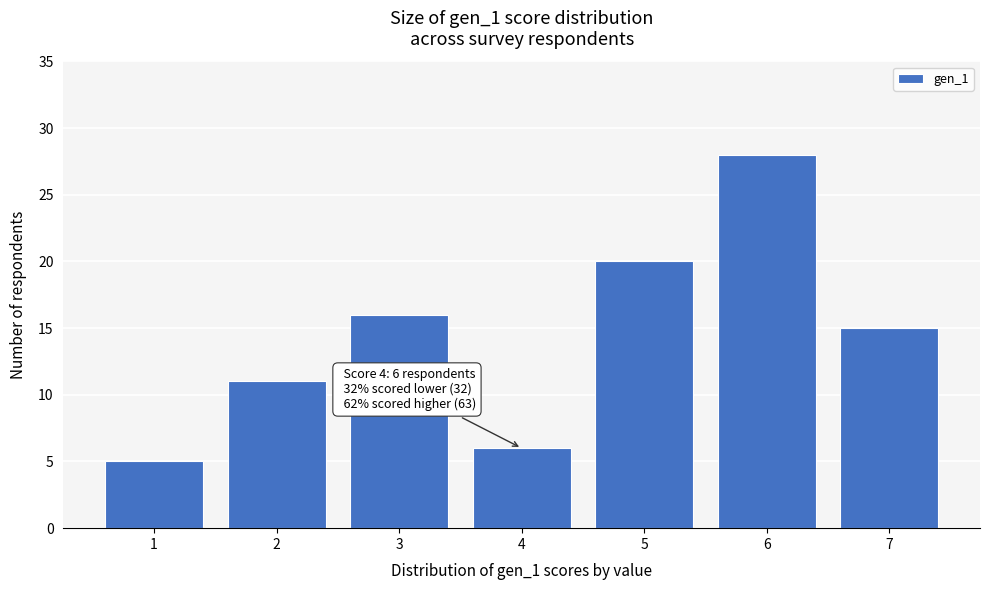

Which range on the x-axis has the tallest bar?

5.5 to 6.5